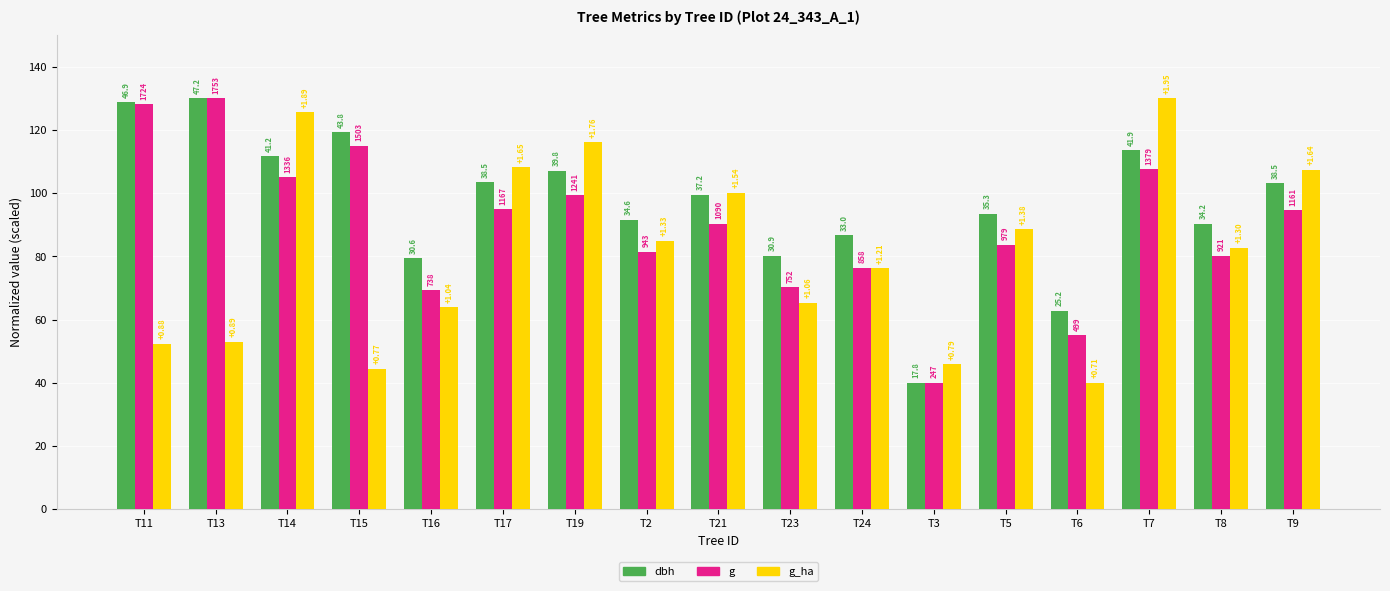

Are the bars grouped side by side (vs. stacked)?

Yes